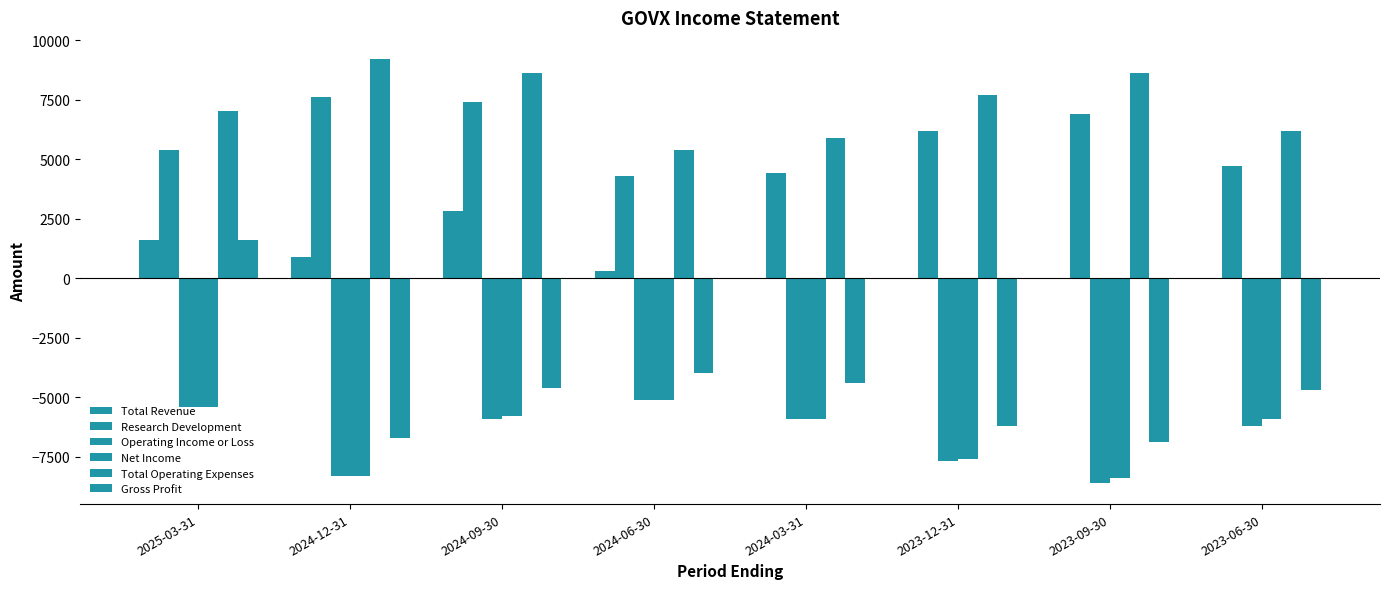

The Operating Income or Loss series shows -5900 at 2024-09-30. True or false?

True